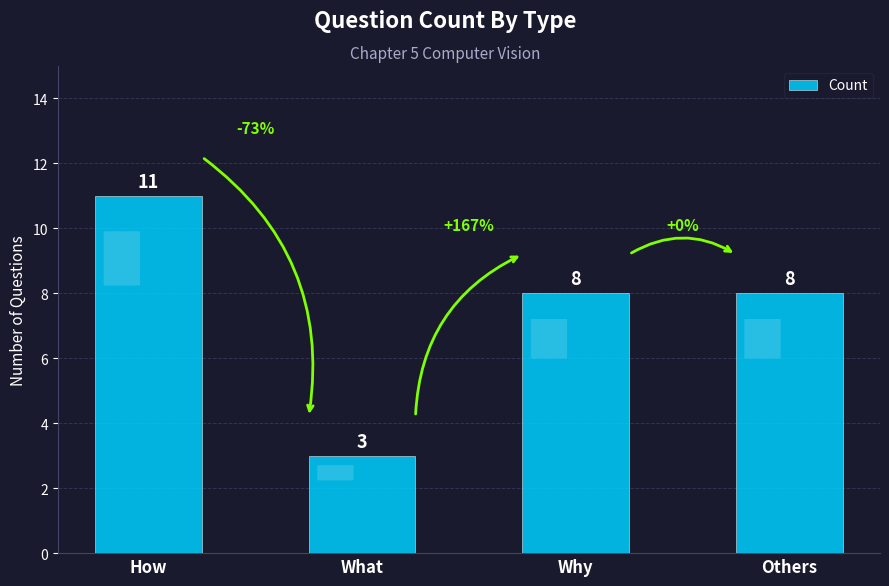

Which has a higher value, How or Why?

How